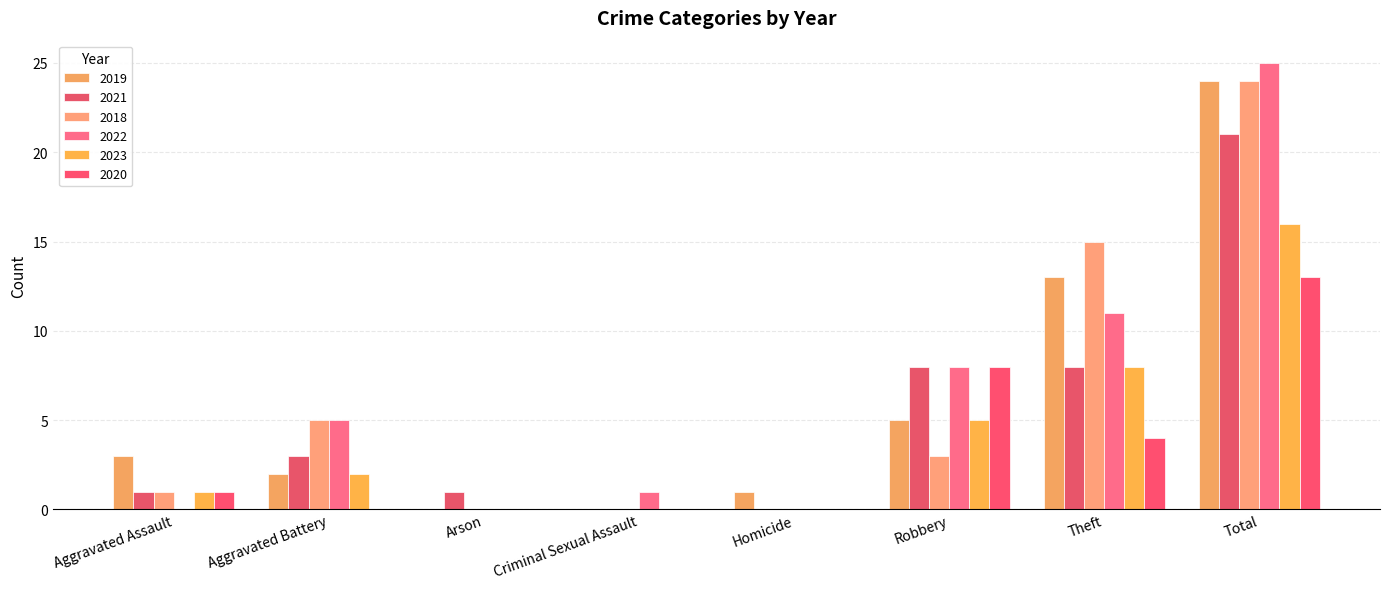

Rank the categories by 2018 value from highest to lowest.

Total, Theft, Aggravated Battery, Robbery, Aggravated Assault, Arson, Criminal Sexual Assault, Homicide